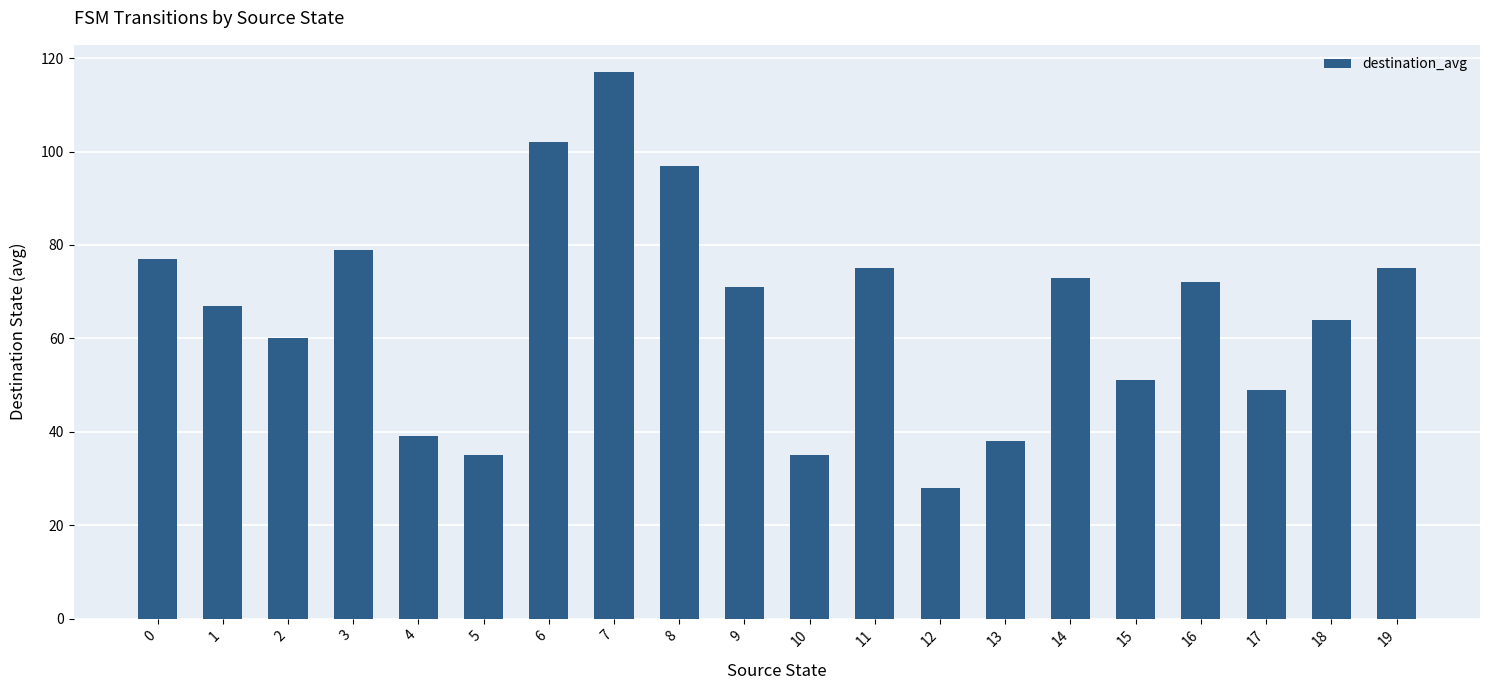

At which category does the chart reach its peak across all series?

7